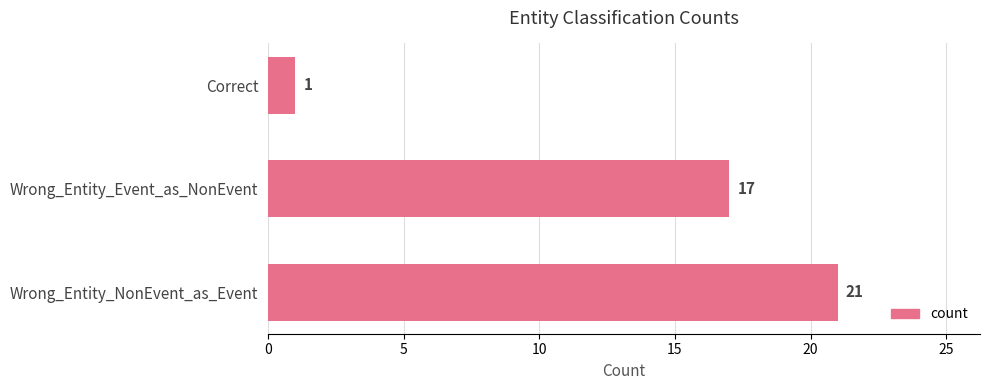

What is the change in value from Wrong_Entity_Event_as_NonEvent to Correct?

-16